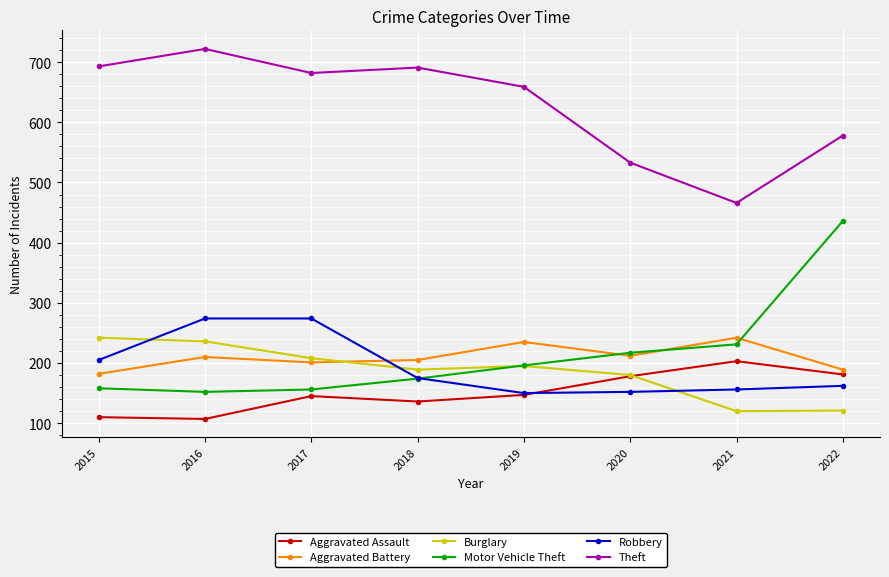

True or false: Motor Vehicle Theft has more than 1 interior local peaks.

False